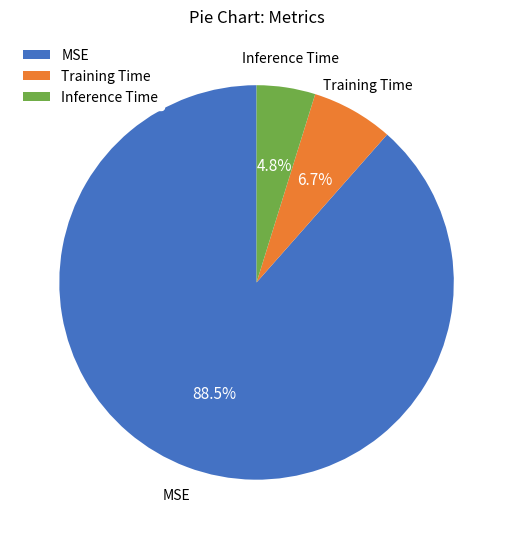

To the nearest percent, what is the difference between the Inference Time and Training Time slice percentages?

2%